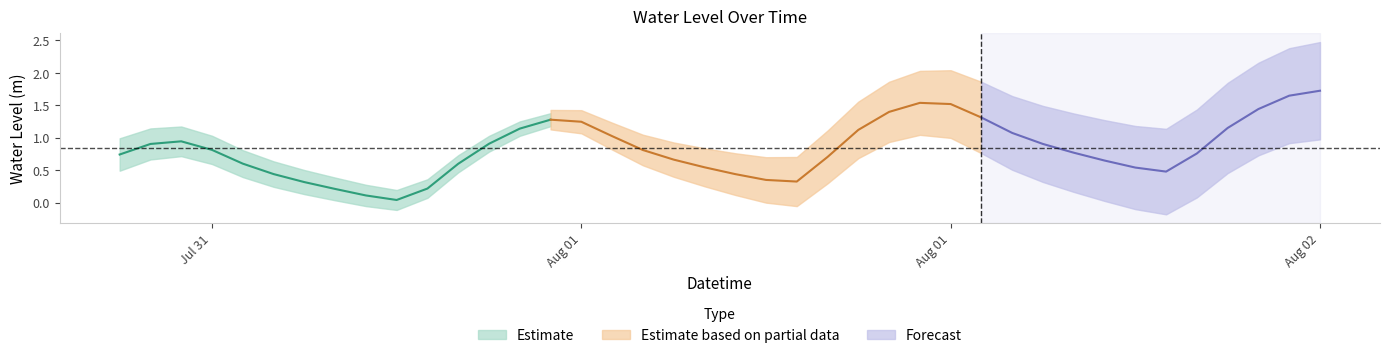

What is the label of the 32nd point from the right?

2023-08-01 02:00:00